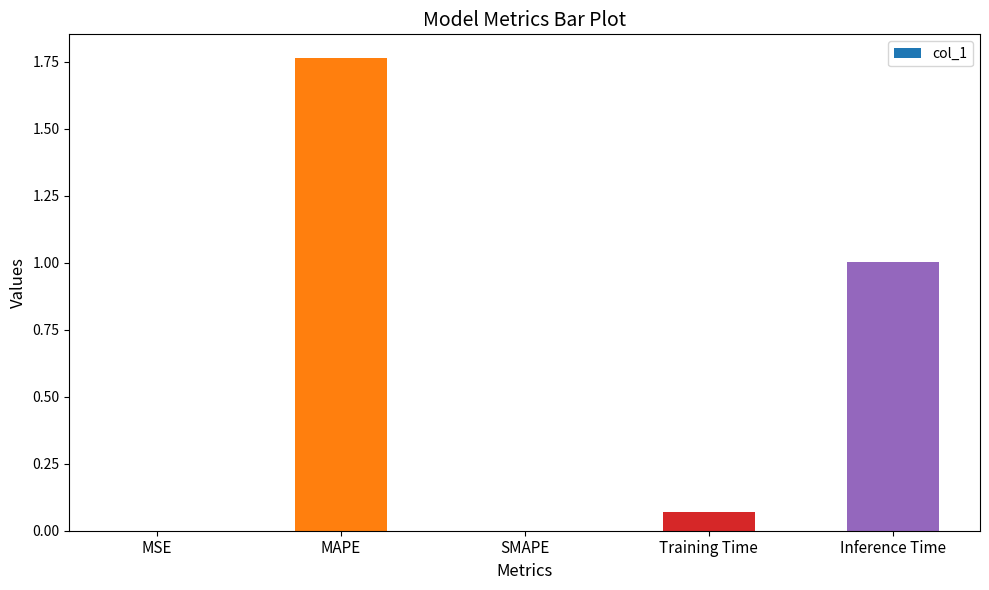

Which category has the highest value across all series?

MAPE